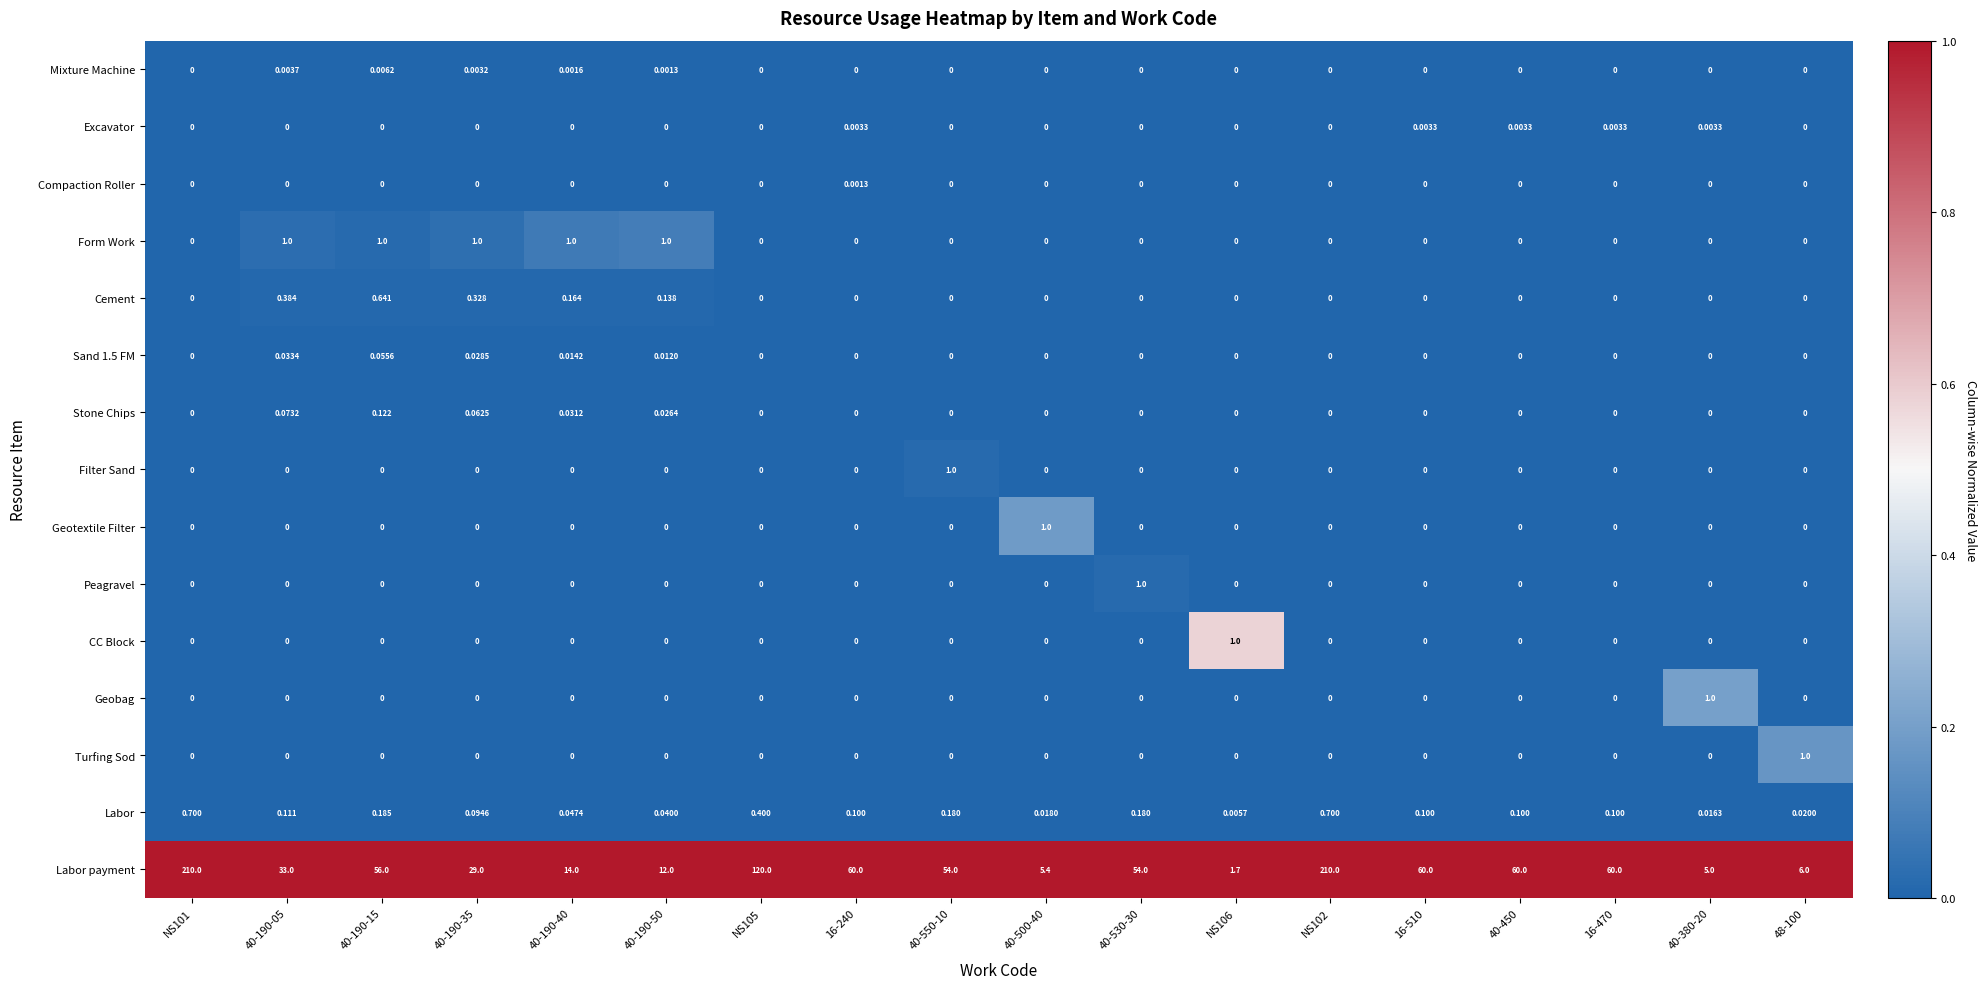

Is the value of Mixture Machine at 40-190-15 greater than the value of Sand 1.5 FM at 40-190-50?

No